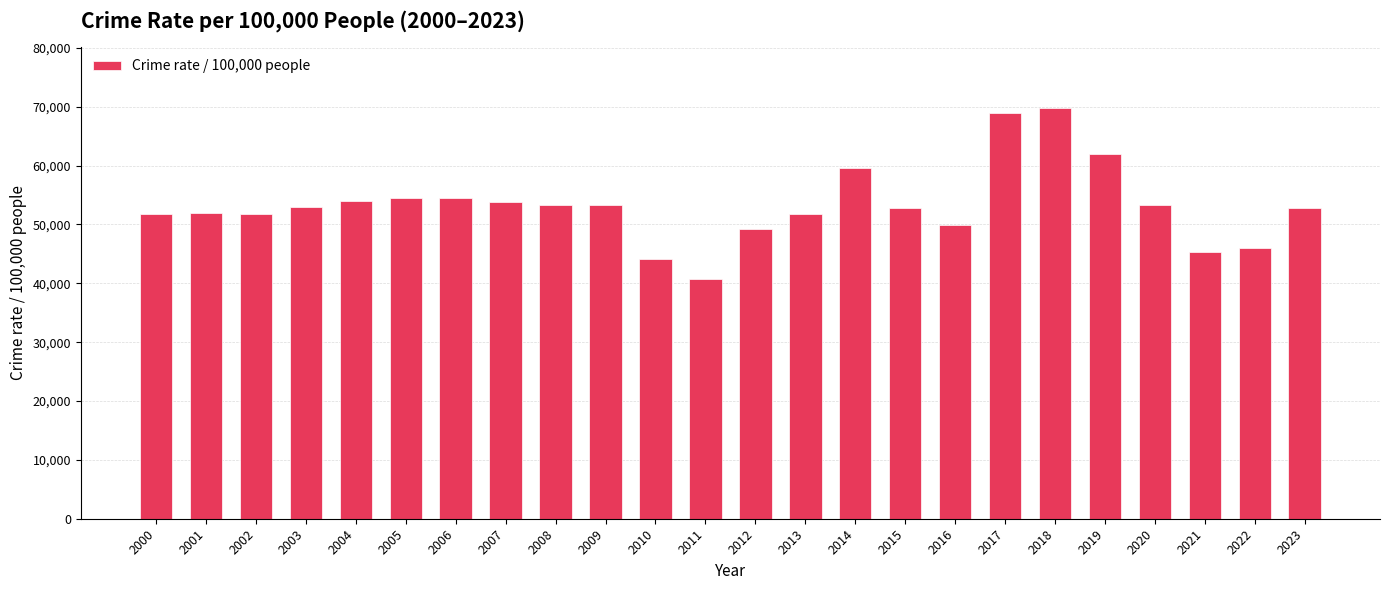

Between 2016 and 2023, which is larger?

2023